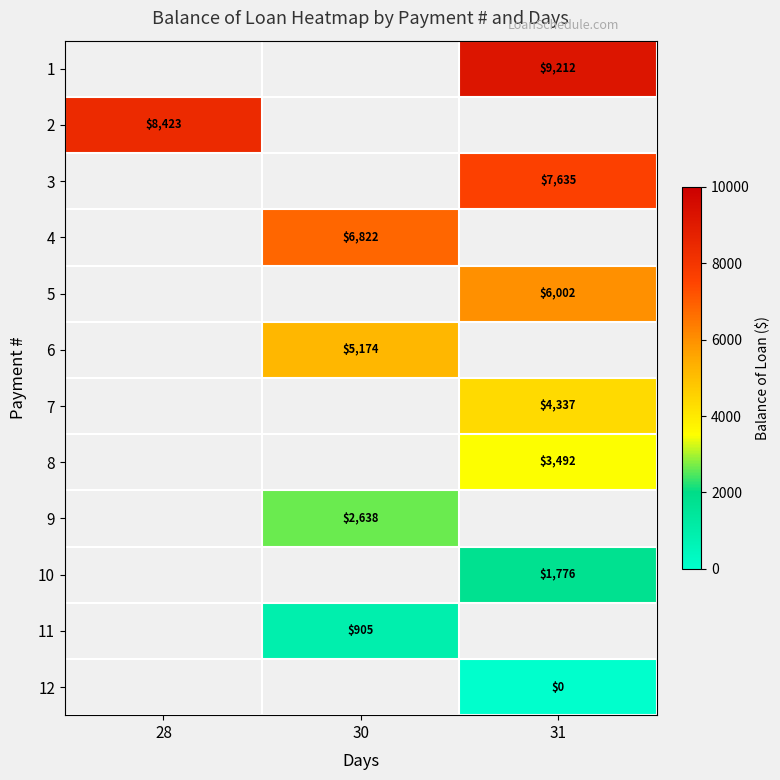

Is the value of 2 at 28 greater than the value of 5 at 31?

Yes